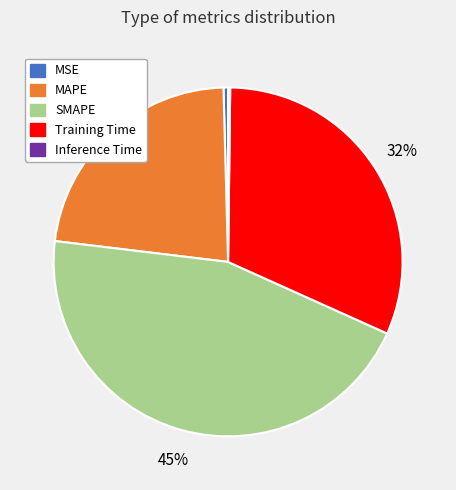

True or false: MAPE accounts for 9% of the total.

False